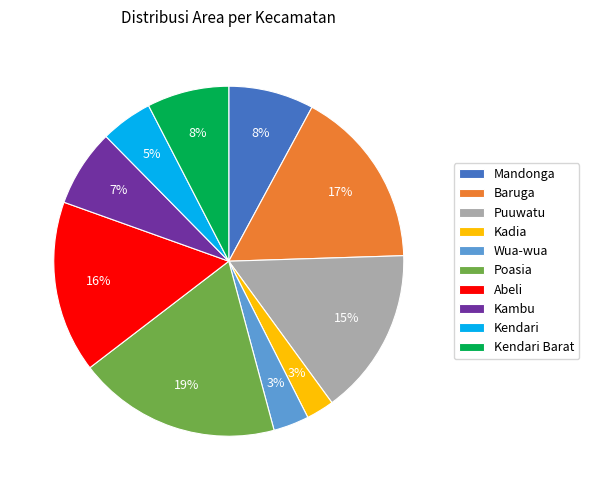

Does any single category account for the majority?

No